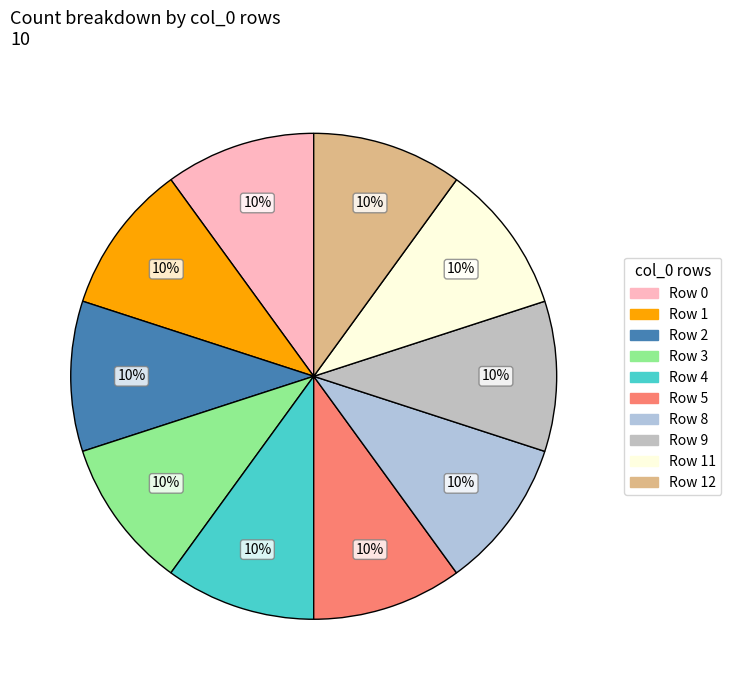

Count the number of slices in the pie.

10